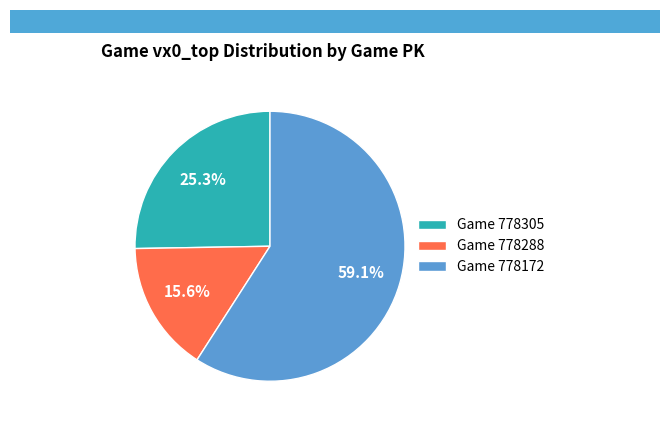

What is the largest slice in the pie chart?

Game 778172